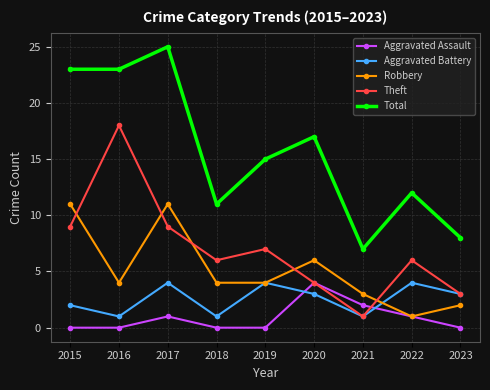

Is it true that Robbery equals 1 at 2022?

True